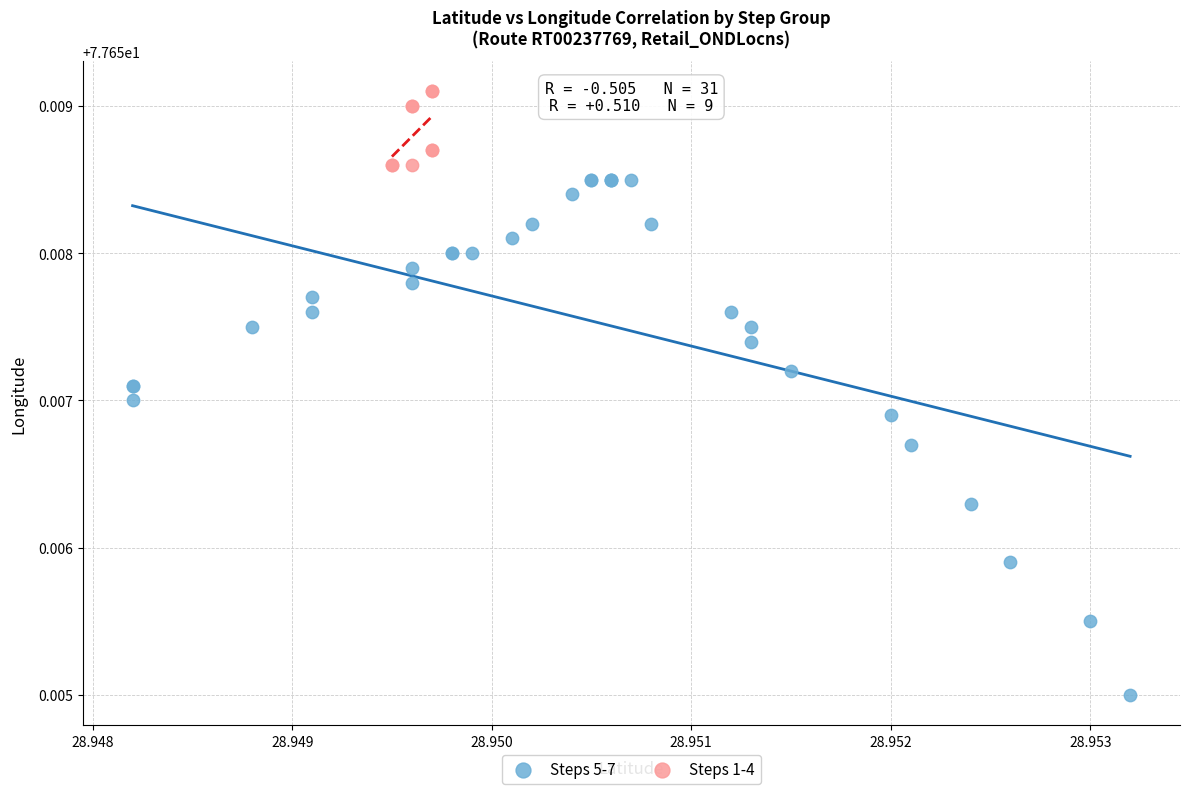

Which series has the widest spread of Y values?

Steps 5-7